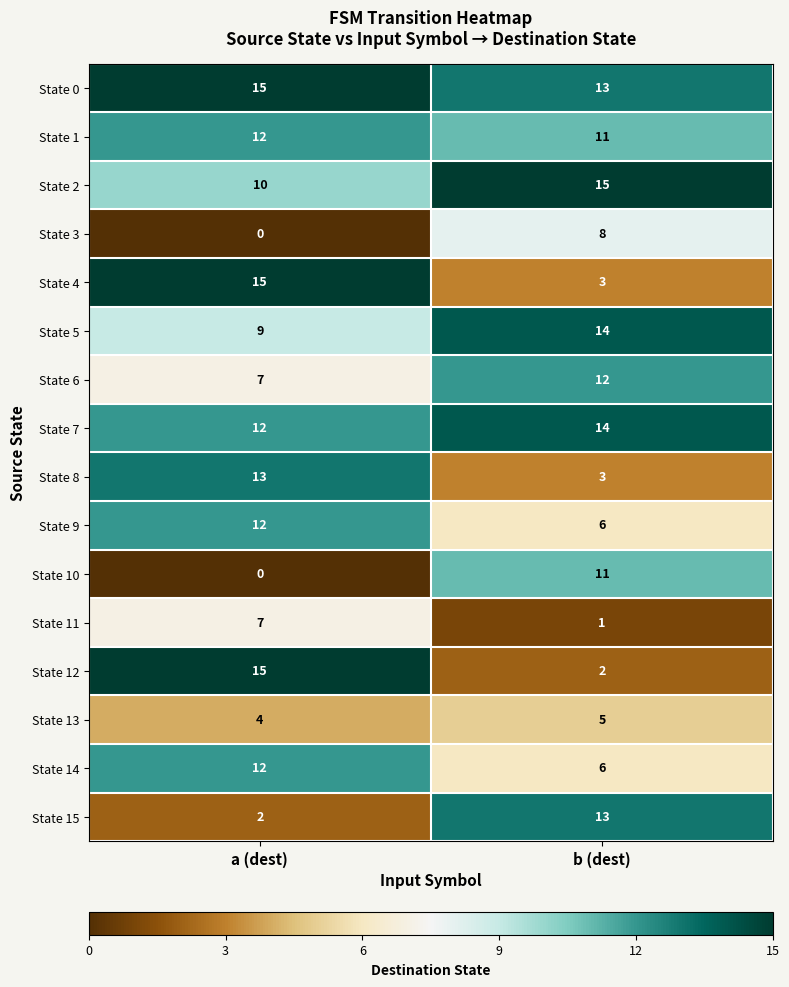

The value of State 5 at b (dest) is 9. True or false?

False